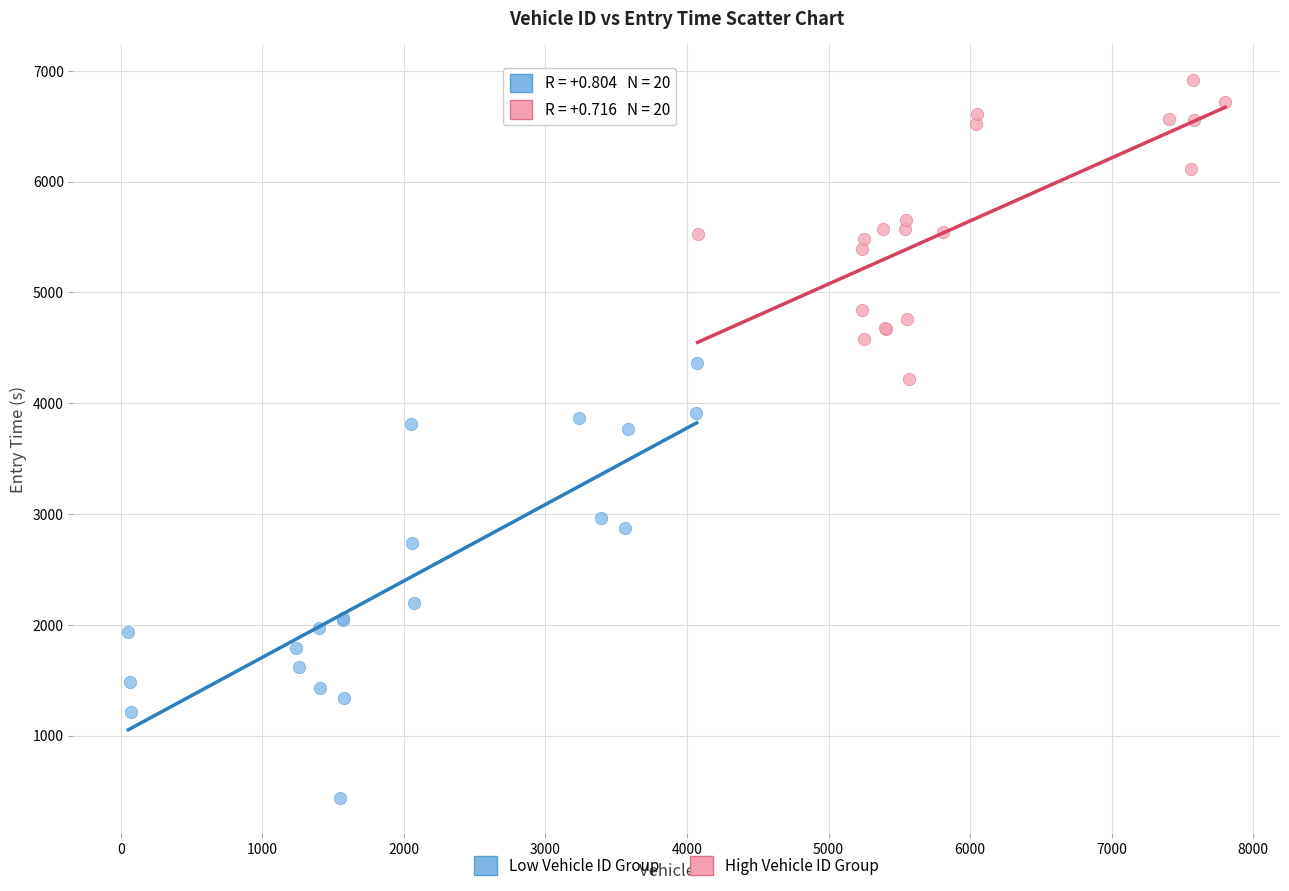

Which series reaches the minimum Y coordinate?

Low Vehicle ID Group